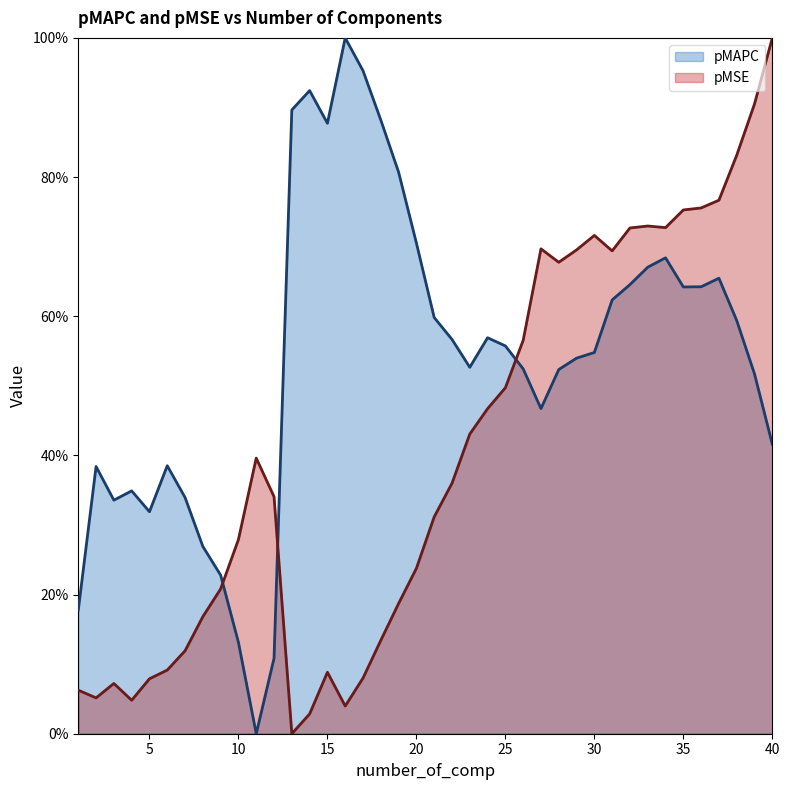

True or false: pMAPC has a value of 0.6 at 35.

True